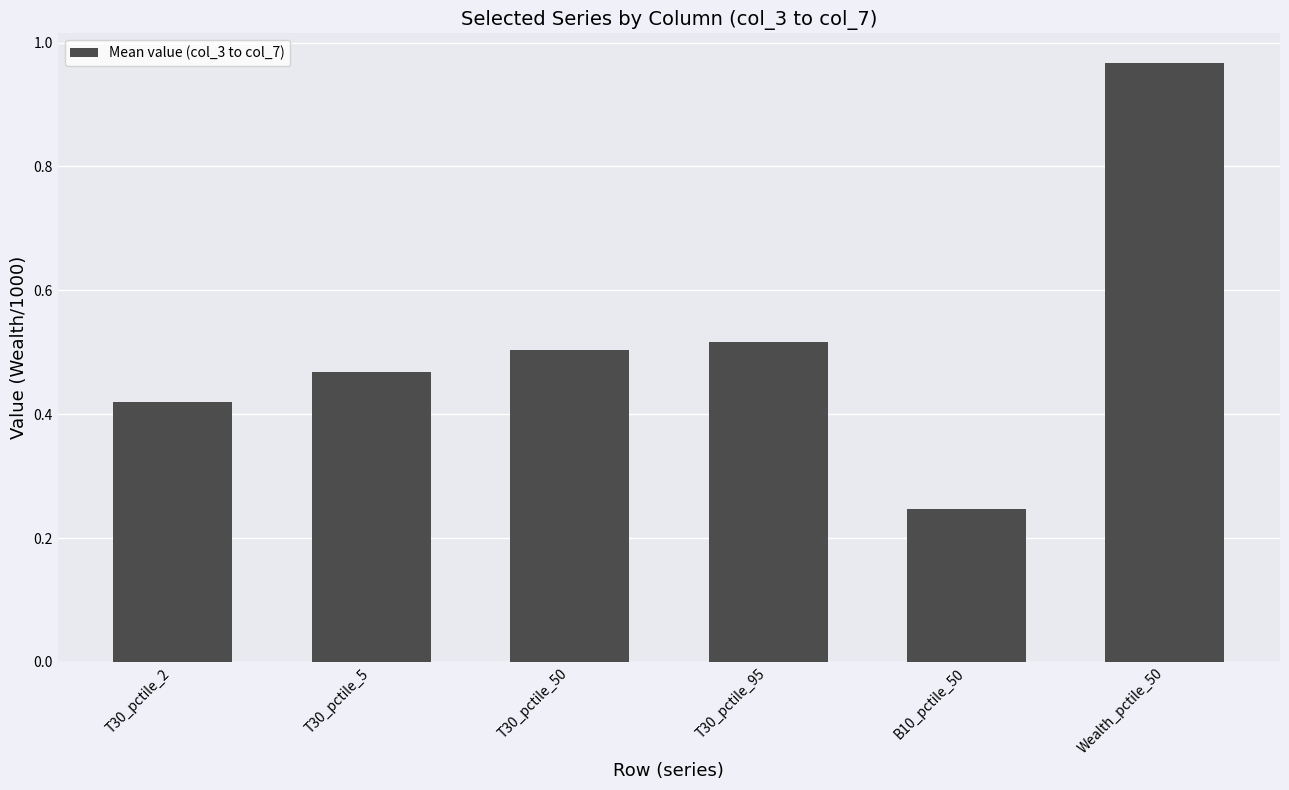

Rank the categories by value from lowest to highest.

B10_pctile_50, T30_pctile_2, T30_pctile_5, T30_pctile_50, T30_pctile_95, Wealth_pctile_50